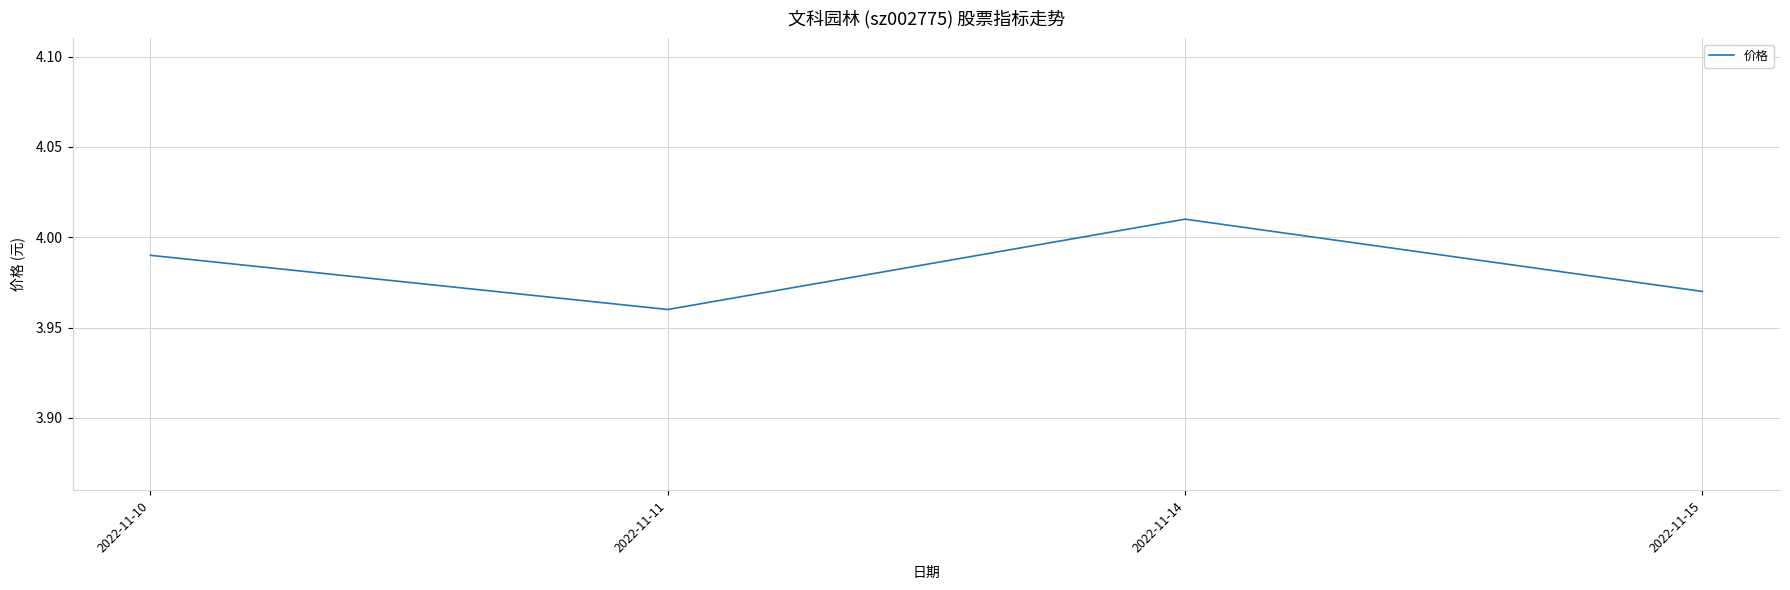

Does the chart display data point markers on the line(s)?

No